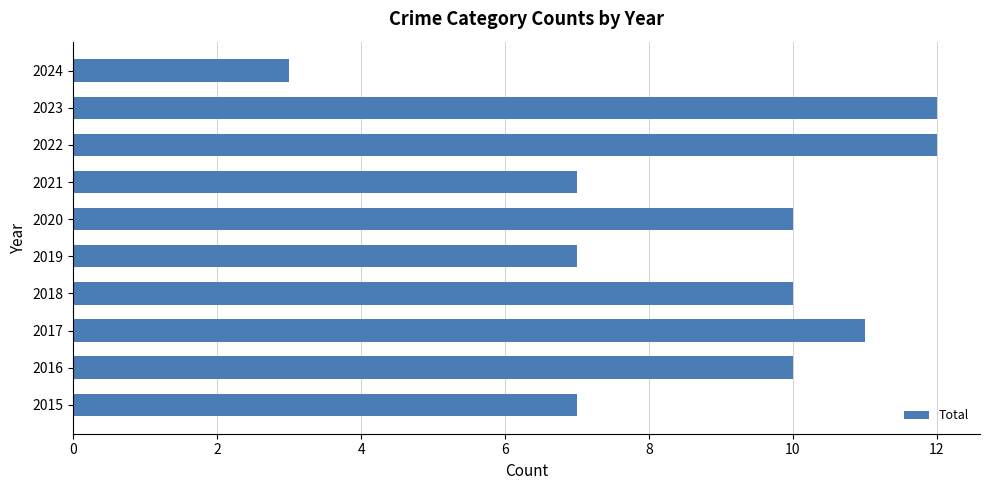

What is the smallest value displayed?

3